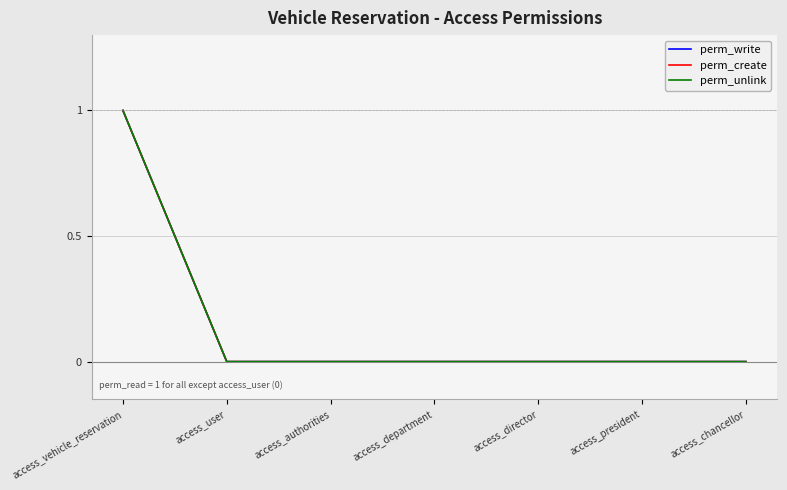

Does the chart have visible grid lines?

Yes